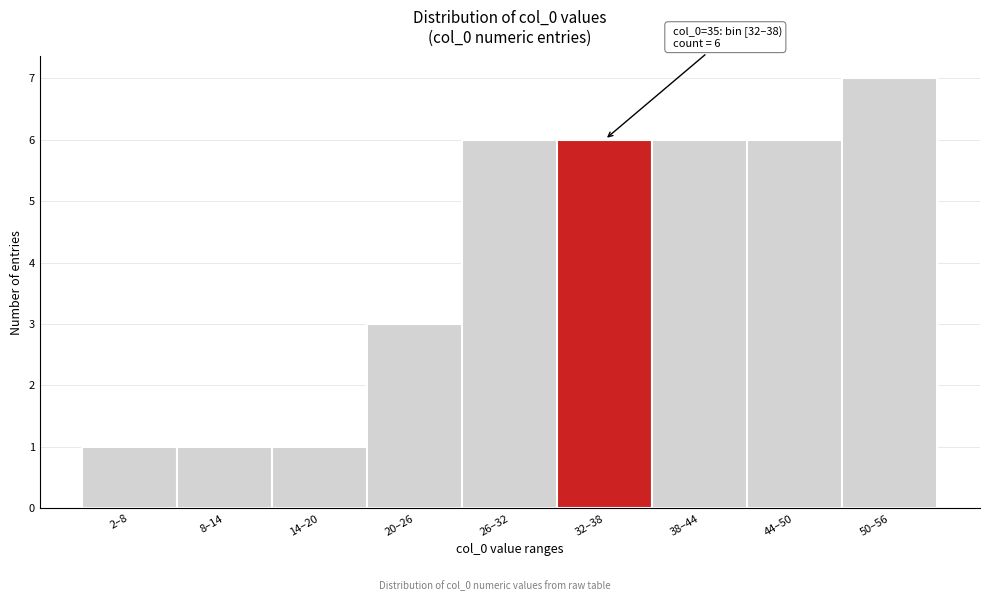

Reading left to right, what are all the values shown in this chart?

1	1	1	3	6	6	6	6	7